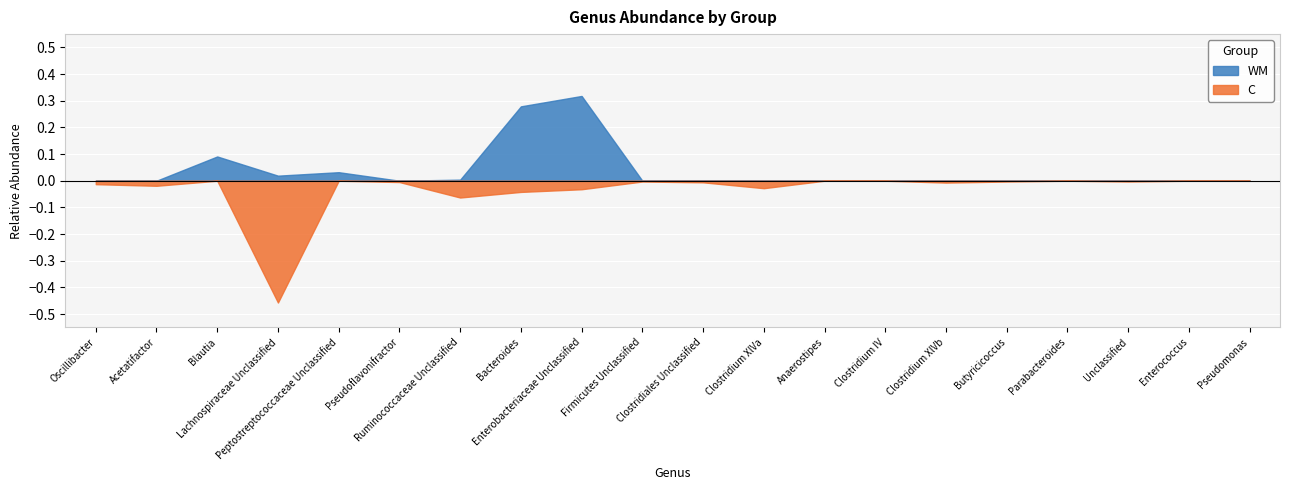

True or false: WM has more than 0 interior local peaks.

True